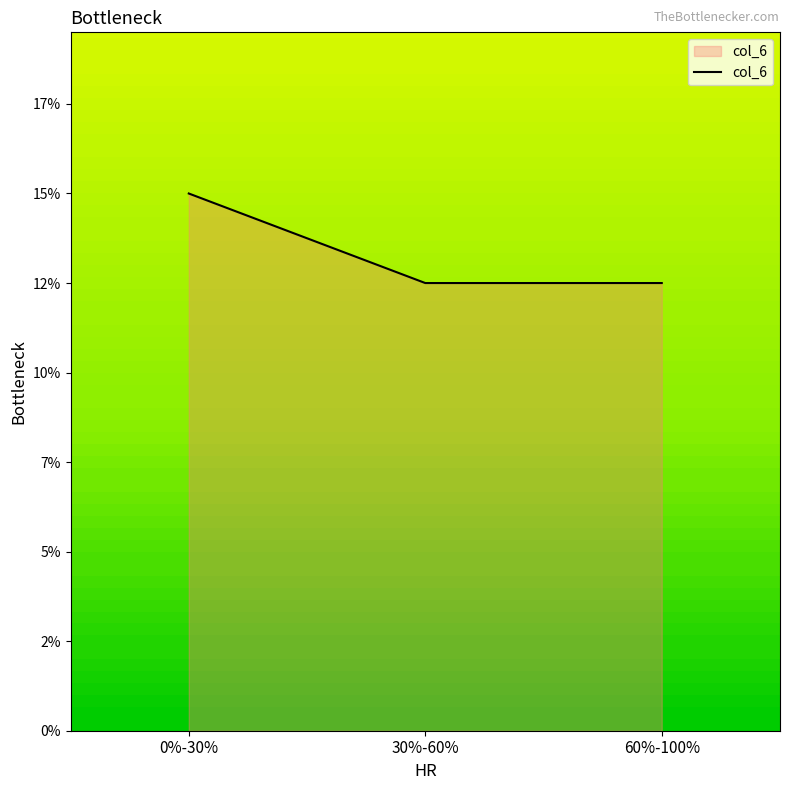

What is the label of the 2nd point from the right?

30%-60%